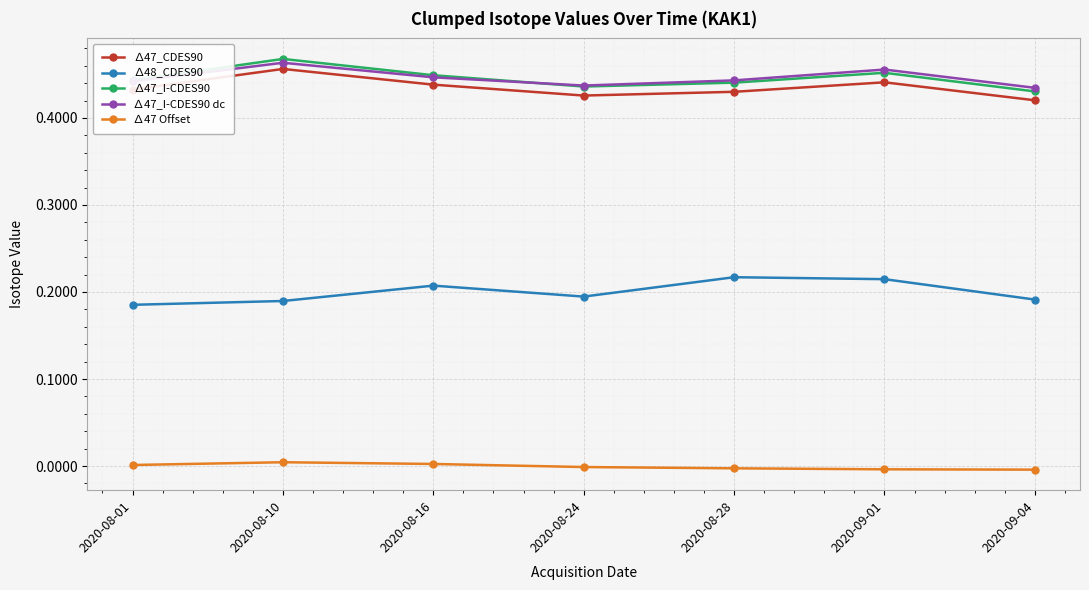

How many categories are shown in the chart?

7